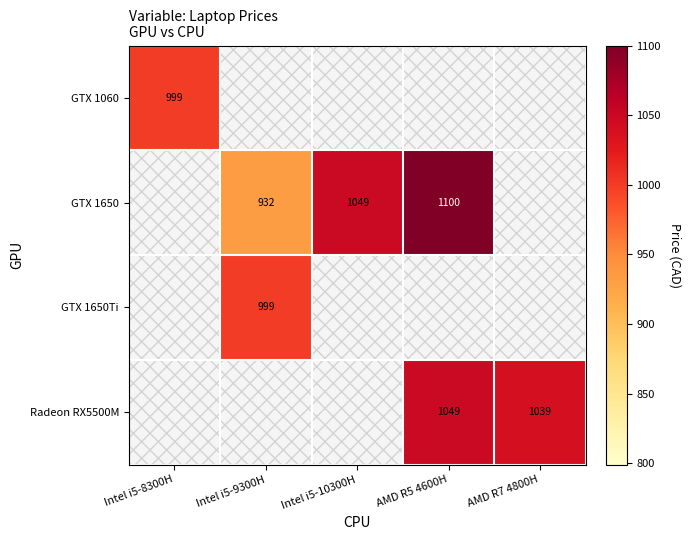

True or false: GTX 1650 has a value of 932 at Intel i5-9300H.

True